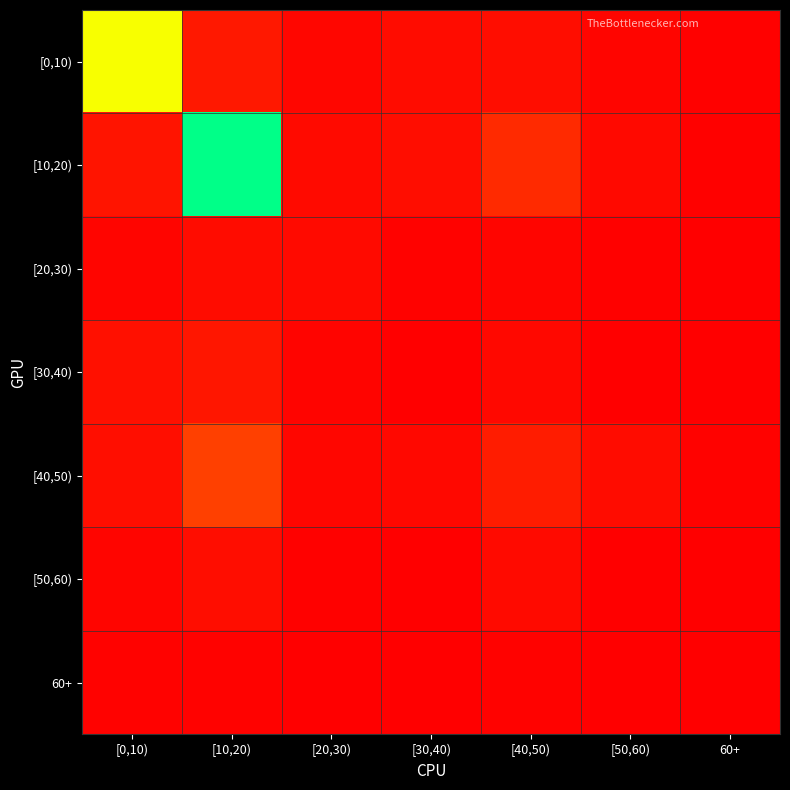

Reading left to right, extract all data points from this chart.

[0,10): [0,10)=4.8	[10,20)=0.6	[20,30)=0.2	[30,40)=0.3	[40,50)=0.3	[50,60)=0.2	60+=0.1
[10,20): [0,10)=0.5	[10,20)=8.5	[20,30)=0.3	[30,40)=0.3	[40,50)=1.1	[50,60)=0.3	60+=0.1
[20,30): [0,10)=0.1	[10,20)=0.3	[20,30)=0.3	[30,40)=0.1	[40,50)=0.1	[50,60)=0.1	60+=0.0
[30,40): [0,10)=0.4	[10,20)=0.6	[20,30)=0.1	[30,40)=0.0	[40,50)=0.2	[50,60)=0.0	60+=0.0
[40,50): [0,10)=0.4	[10,20)=1.6	[20,30)=0.2	[30,40)=0.2	[40,50)=0.7	[50,60)=0.3	60+=0.1
[50,60): [0,10)=0.2	[10,20)=0.3	[20,30)=0.1	[30,40)=0.0	[40,50)=0.3	[50,60)=0.0	60+=0.0
60+: [0,10)=0.1	[10,20)=0.1	[20,30)=0.0	[30,40)=0.0	[40,50)=0.1	[50,60)=0.0	60+=0.0